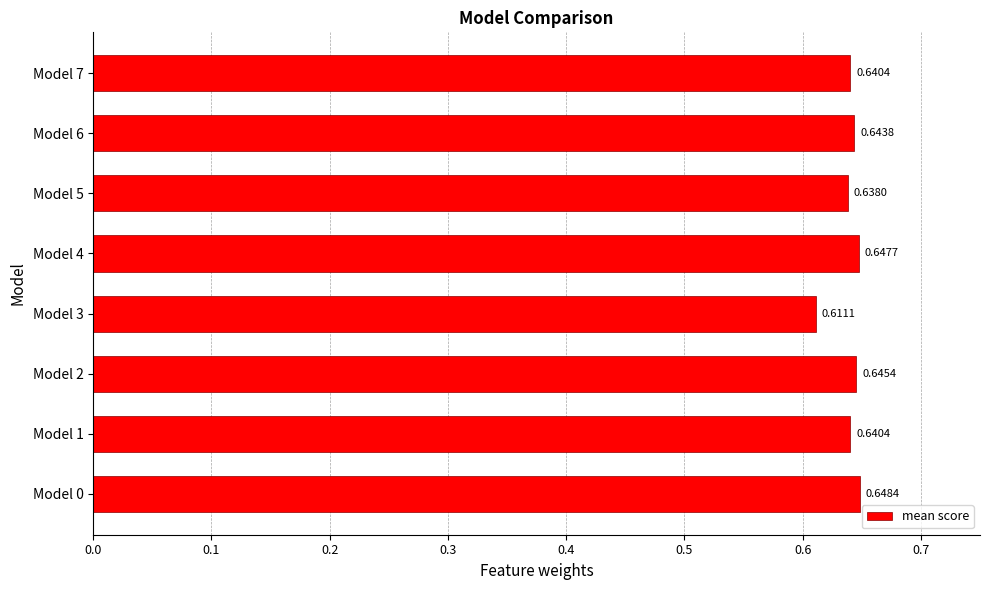

What is the sum of all values?

5.1